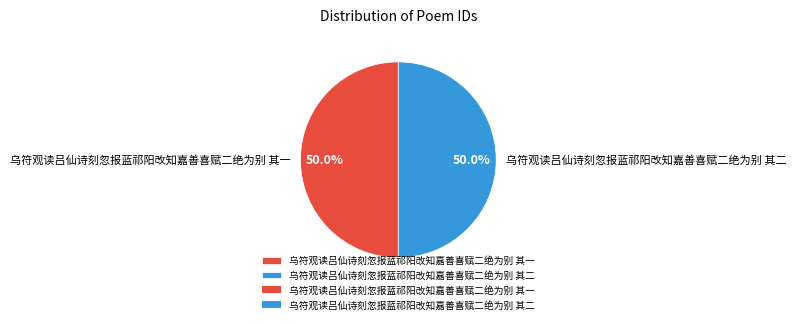

Do 乌符观读吕仙诗刻忽报蓝祁阳改知嘉善喜赋二绝为别 其二 and 乌符观读吕仙诗刻忽报蓝祁阳改知嘉善喜赋二绝为别 其一 together represent more than half of the pie?

Yes